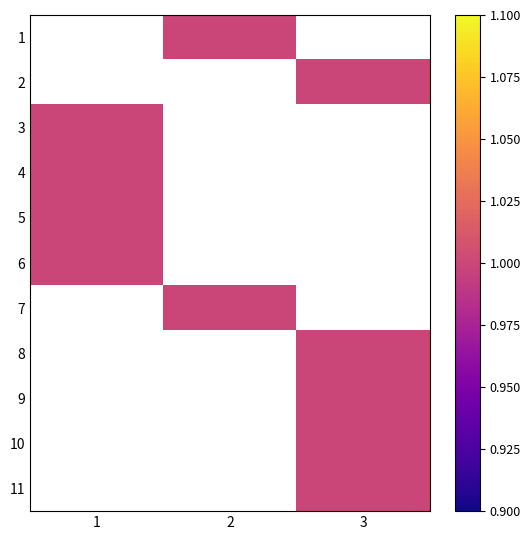

List the labels in order of 1 value, smallest first.

1, 2, 3